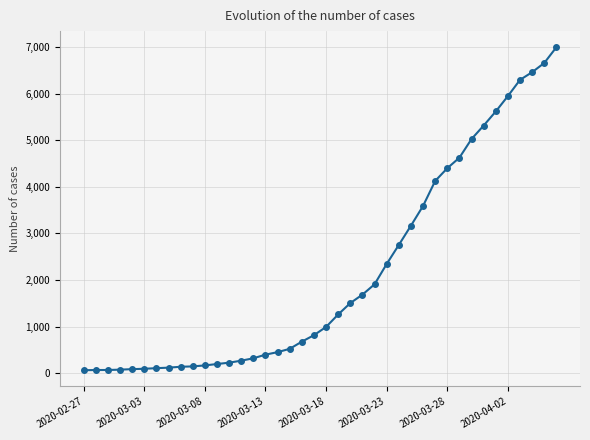

What is the maximum value shown in the chart?

6995